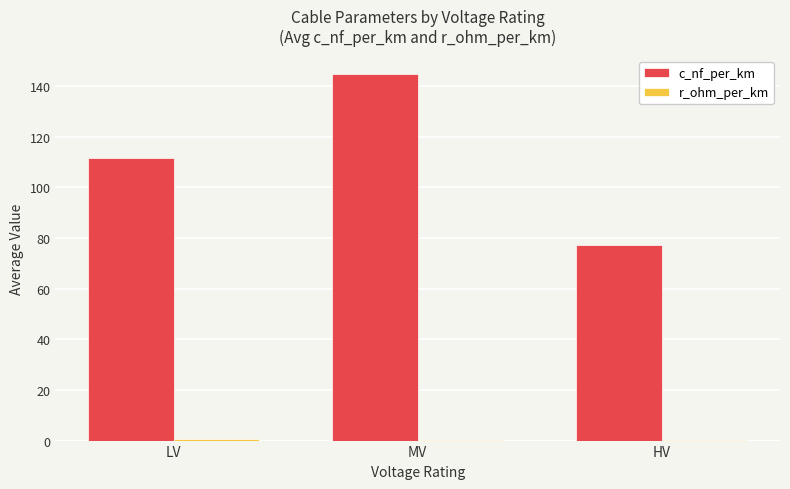

What is the sum of all c_nf_per_km values?

333.9